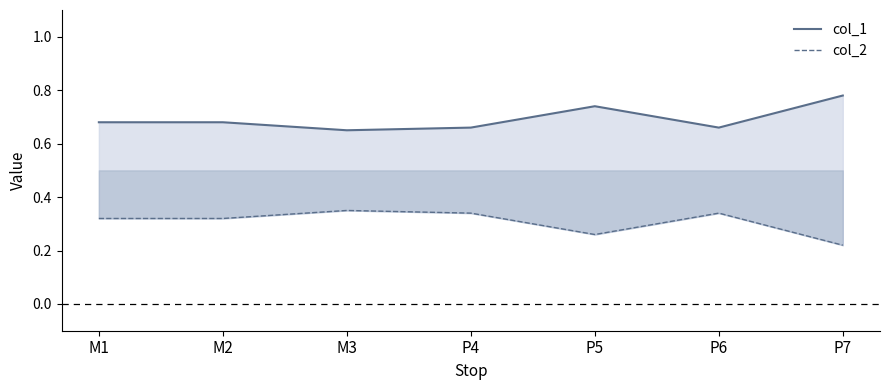

What is the sum of the col_2 values at M1 and P5?

0.6